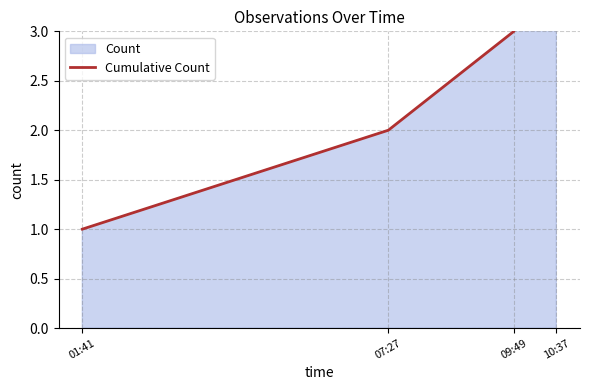

What is the sum of the values at 01:41 and 07:27?

3